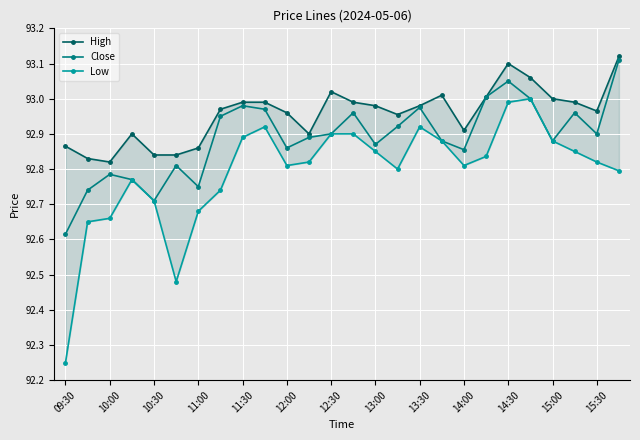

True or false: Low and Close cross at least once.

False